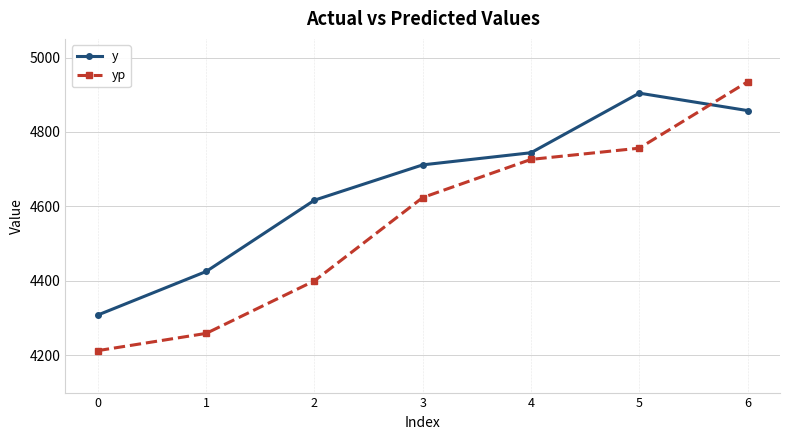

What is the sum of the yp values at 3 and 5?

9380.3